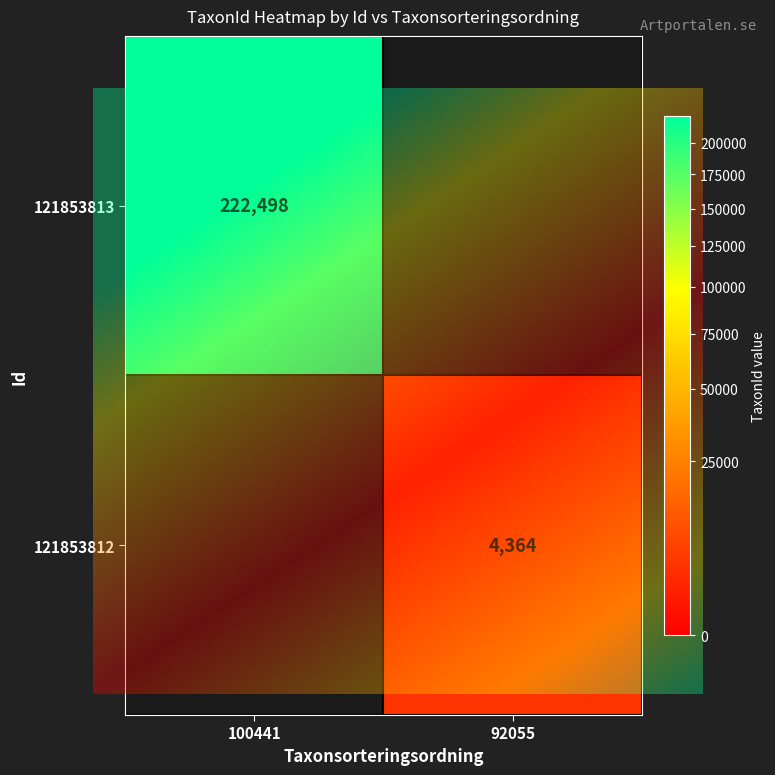

How many series are shown in this chart?

2